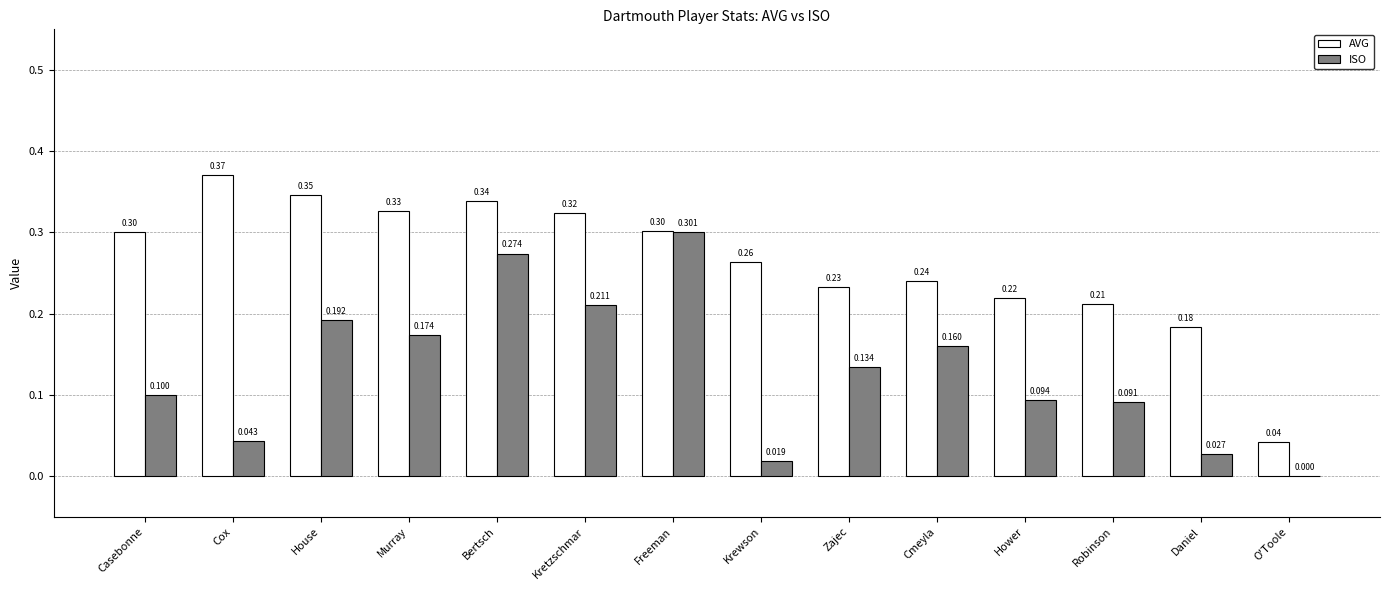

Between Krewson and Cmeyla, which series saw the biggest shift?

ISO